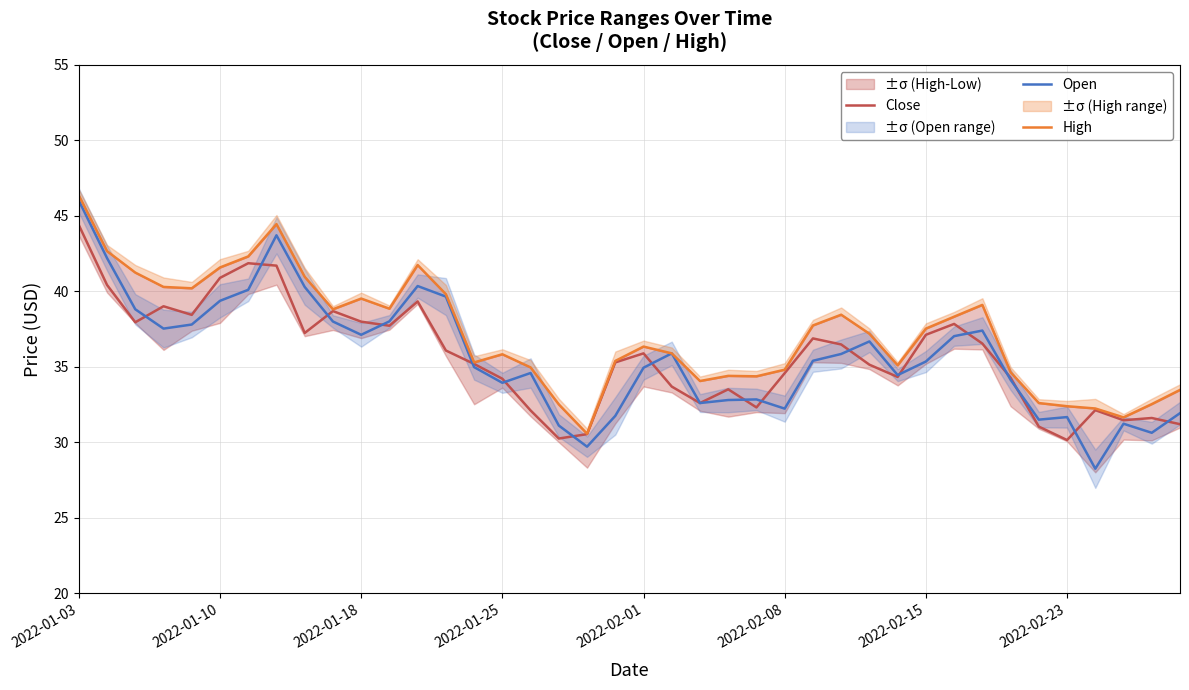

What is the average value of the High series?

37.2